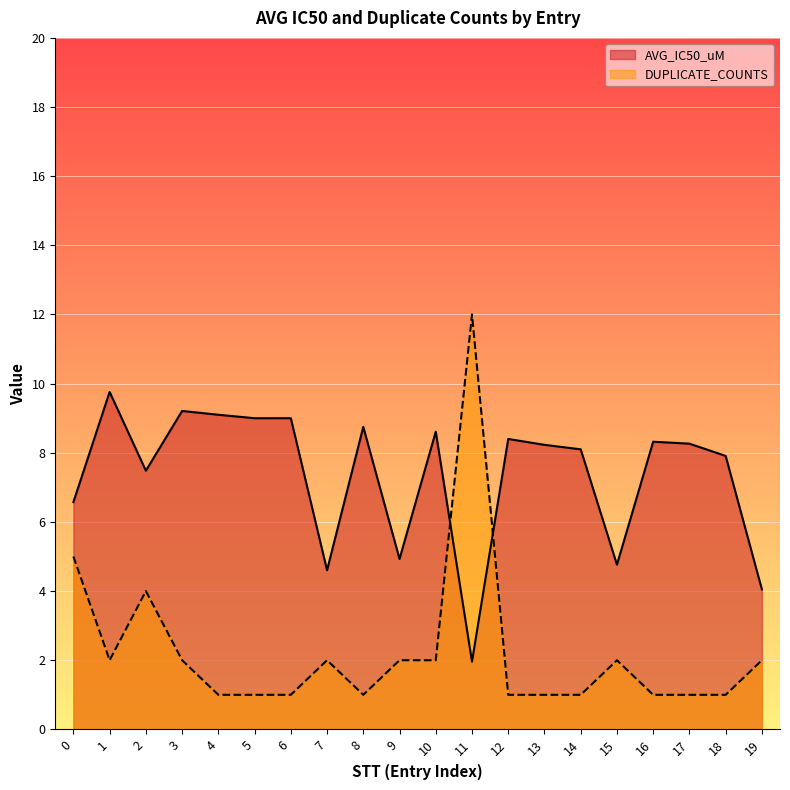

What is the difference between the highest and lowest values at 0?

1.6